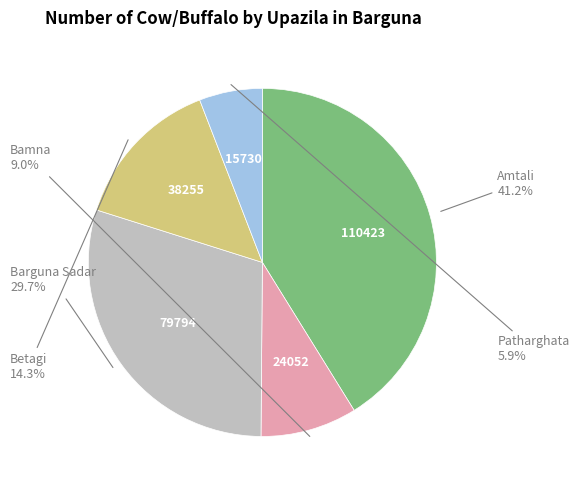

Which has a higher value, Bamna or Patharghata?

Bamna